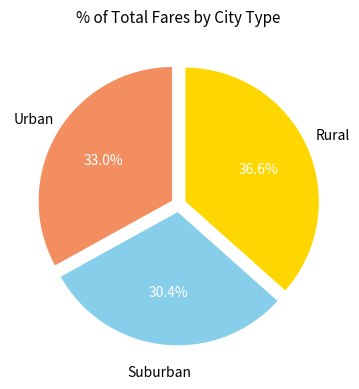

Is there a majority slice in this chart?

No